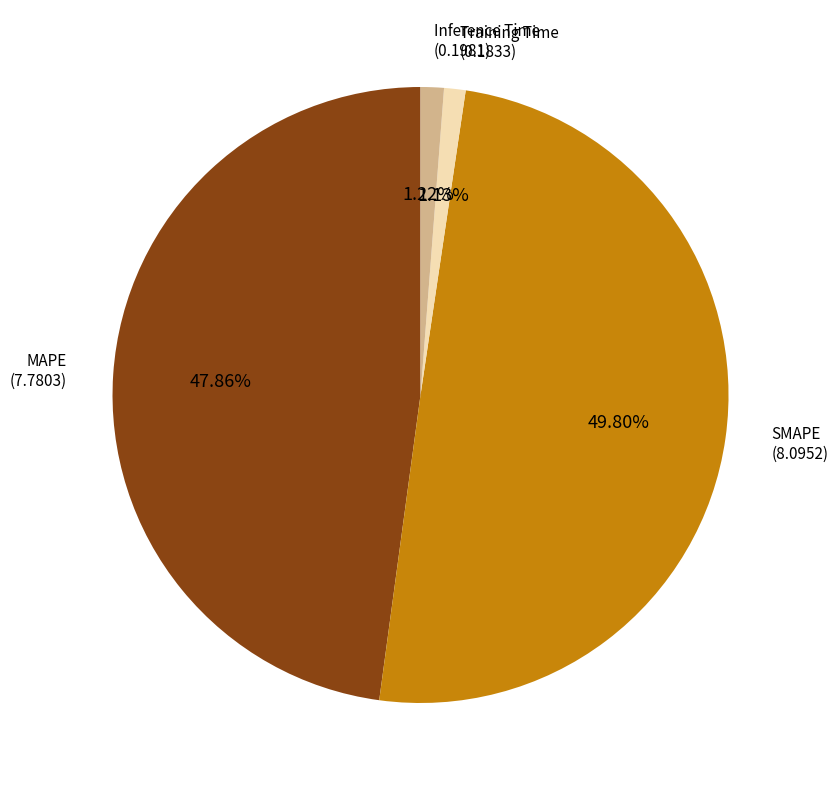

Count the number of slices in the pie.

4